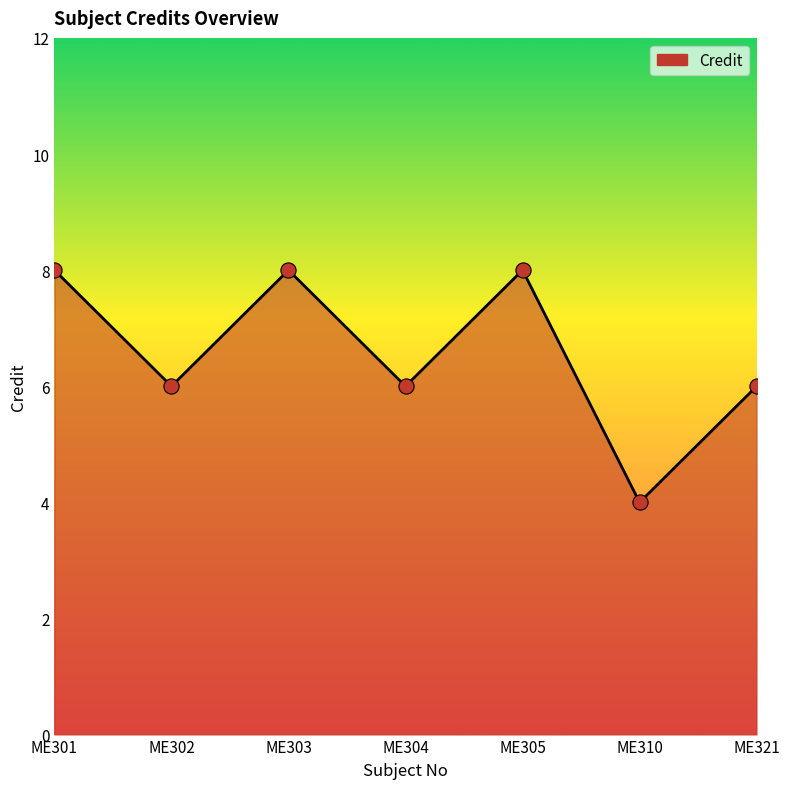

What is the change in value from ME302 to ME303?

+2